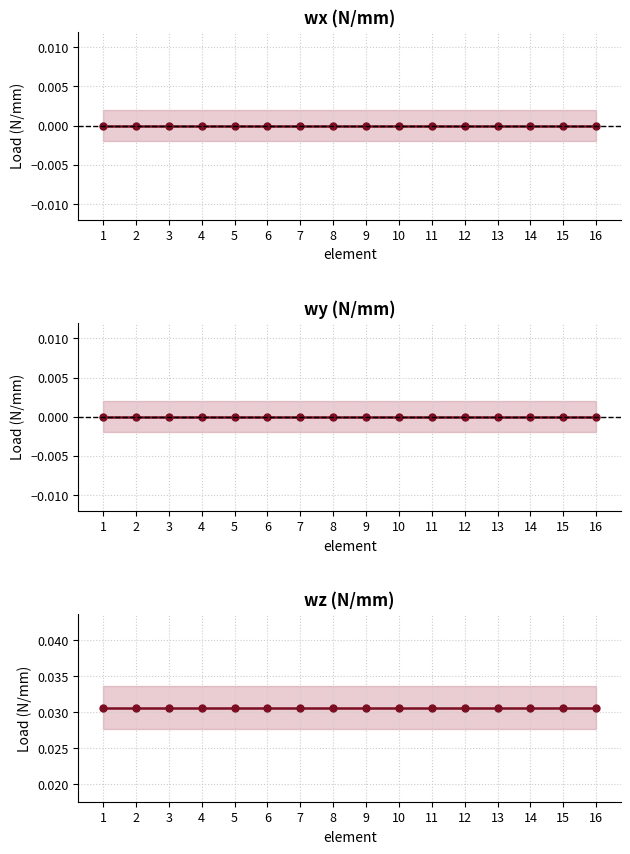

Which series has the largest range (max minus min)?

wx (N/mm)